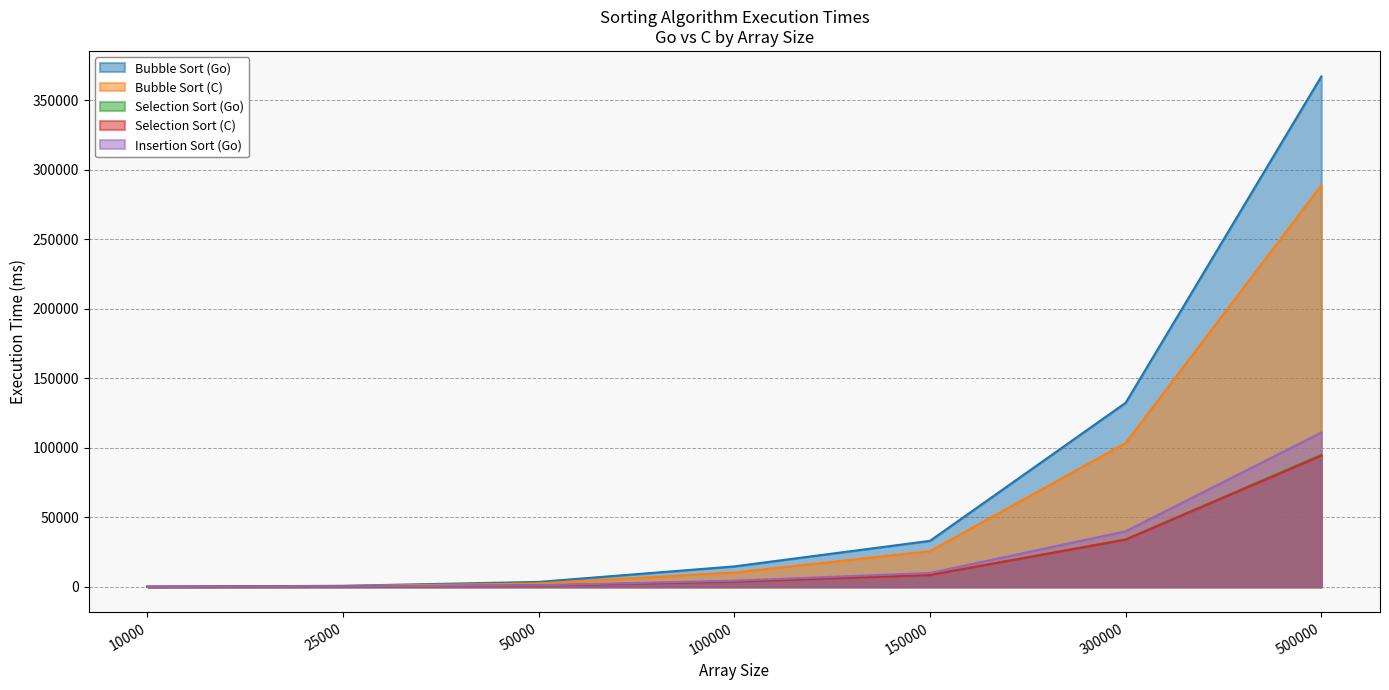

At which label is Selection Sort (C) closest to 47197?

300000